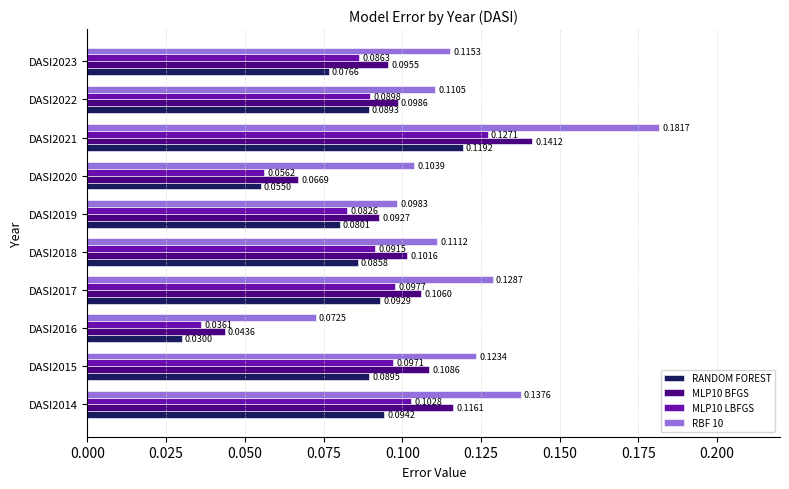

How many data points does each series have?

10